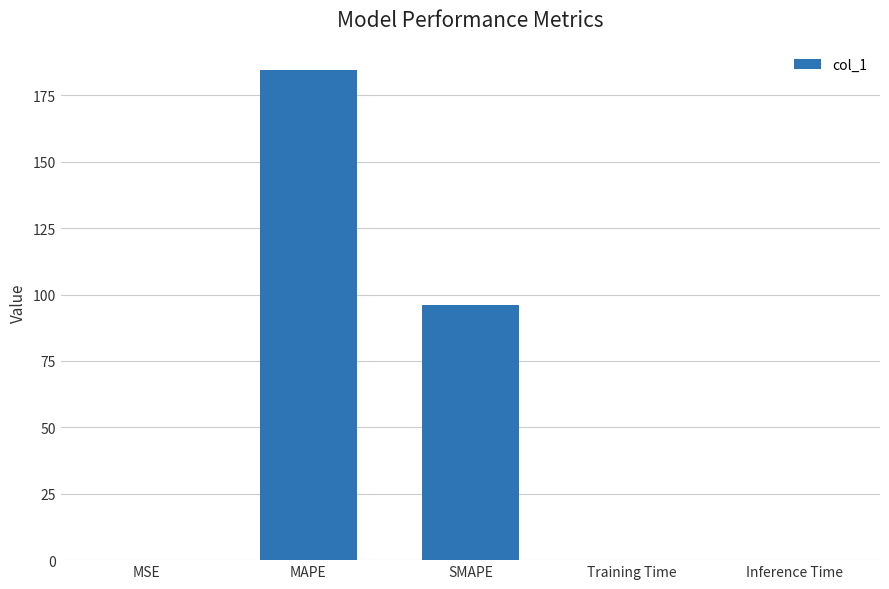

What is the sum of all values?

280.8